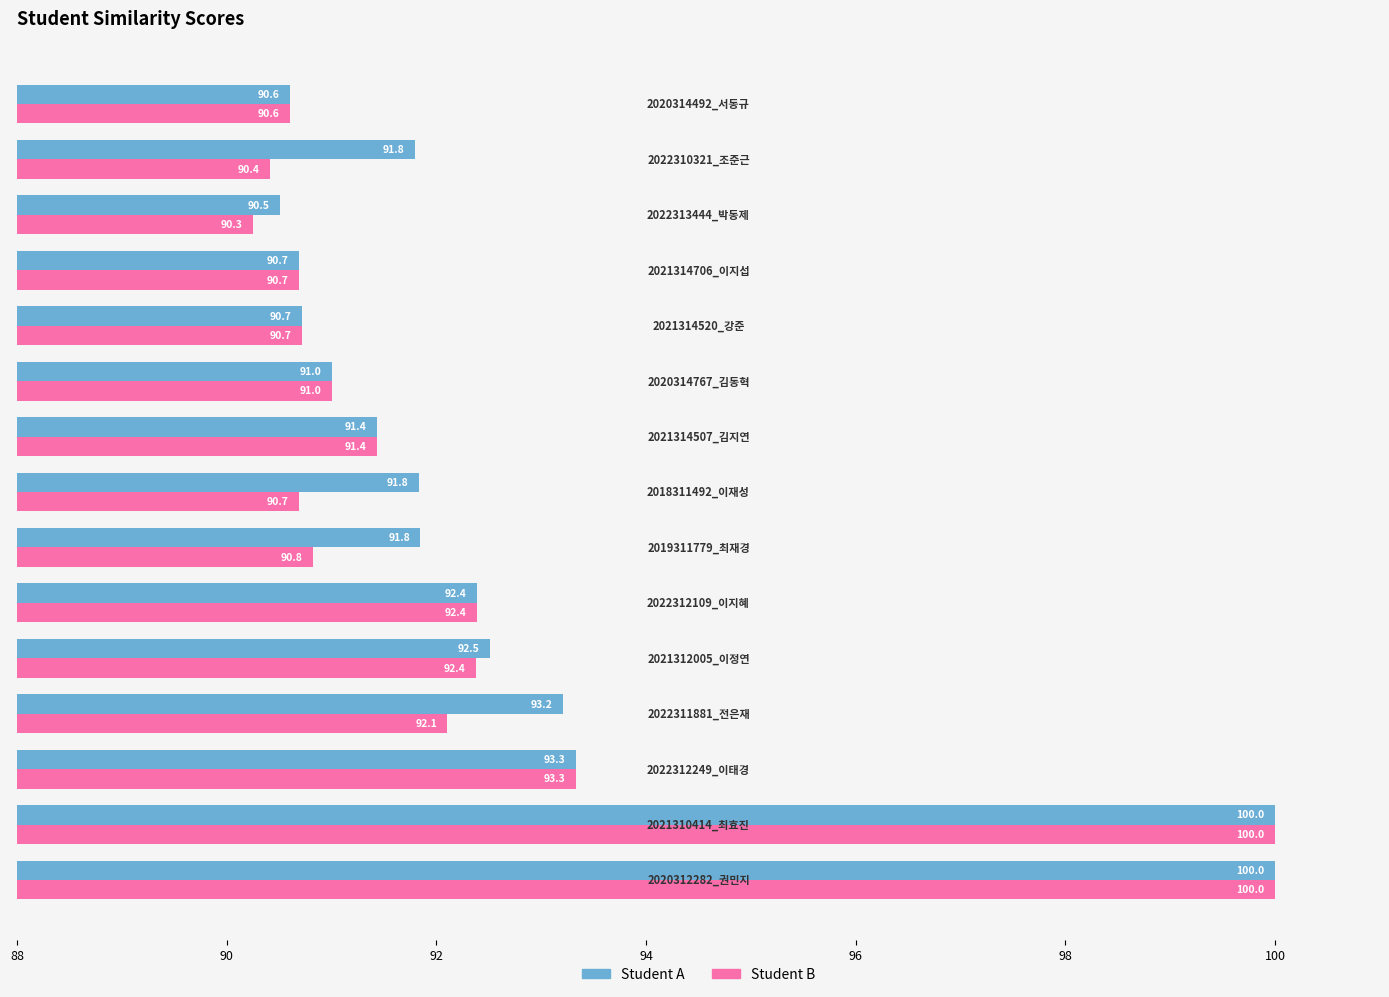

Rank the series by their average value, from lowest to highest.

Student B, Student A